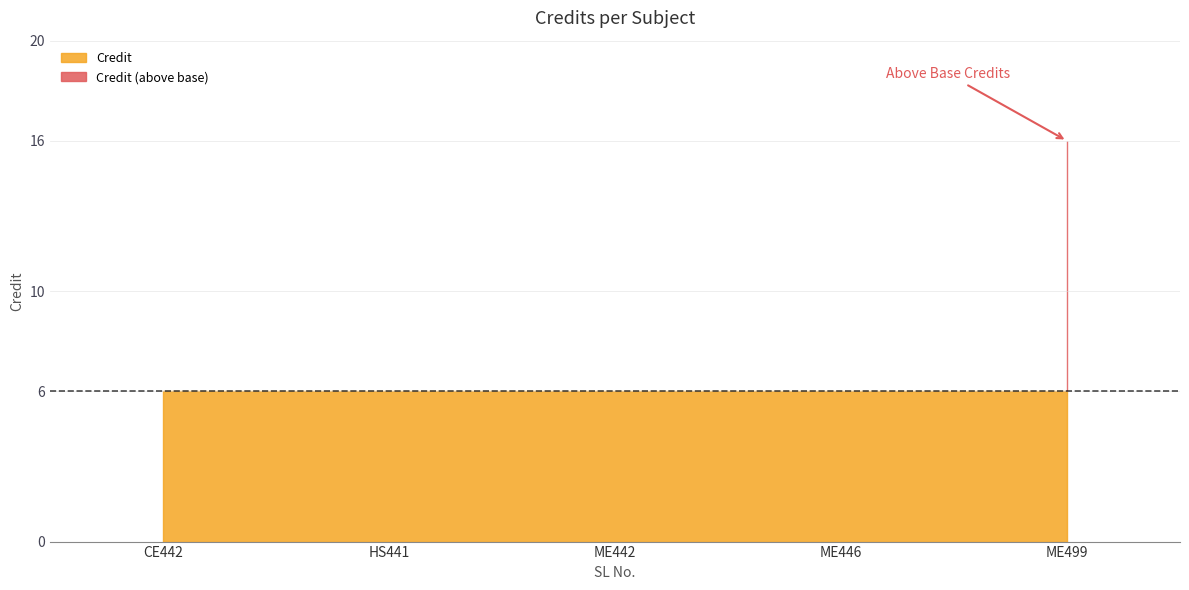

Approximately how many times larger is the value at 4 compared to 2?

1.0